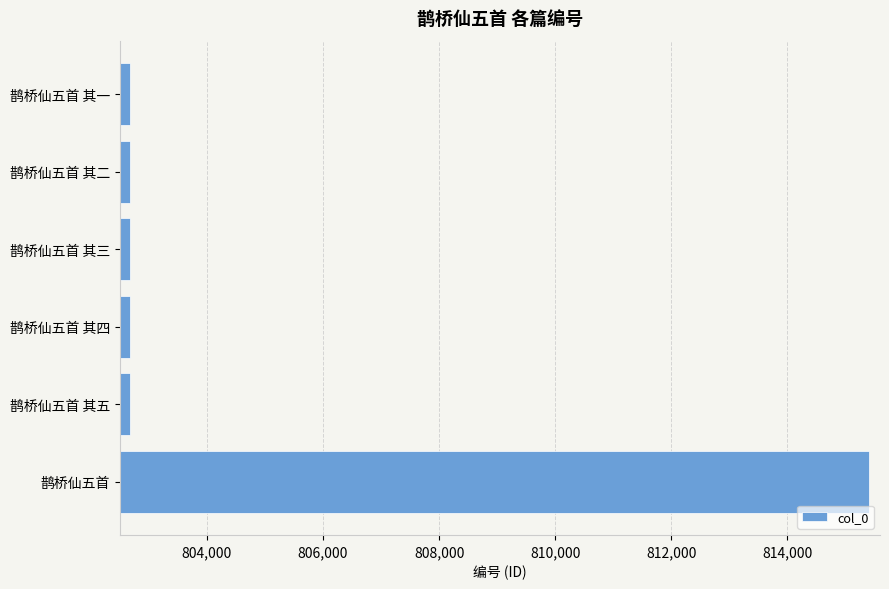

Approximately how many times larger is the value at 鹊桥仙五首 其五 compared to 鹊桥仙五首 其二?

1.0